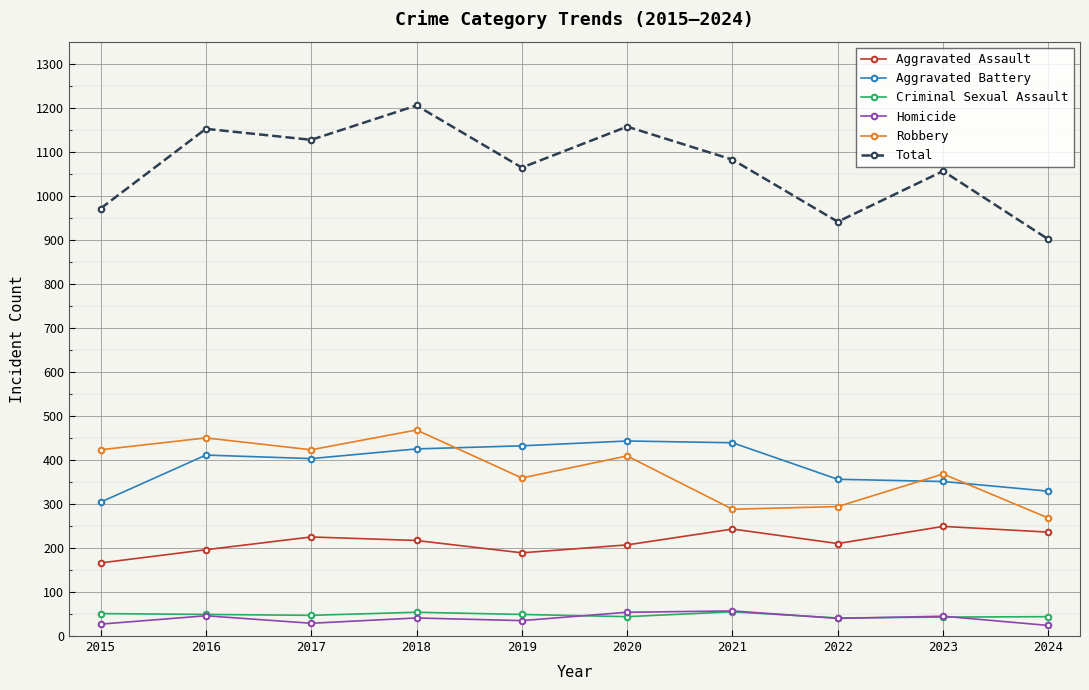

What is the smallest value displayed?

24